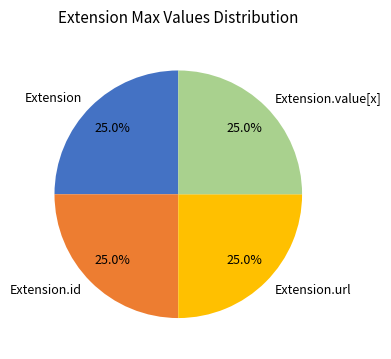

The Extension slice represents 14% of the pie. True or false?

False